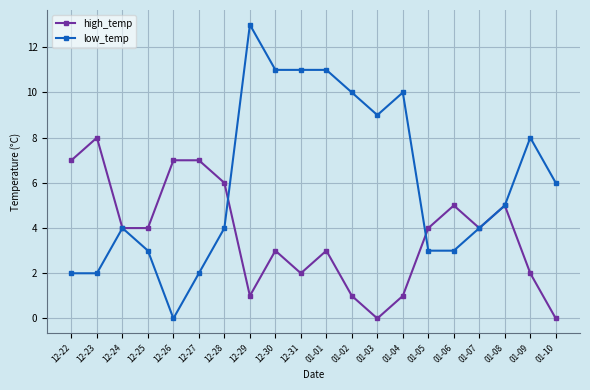

Reading left to right, list all the values displayed in this chart.

high_temp: 7	8	4	4	7	7	6	1	3	2	3	1	0	1	4	5	4	5	2	0
low_temp: 2	2	4	3	0	2	4	13	11	11	11	10	9	10	3	3	4	5	8	6